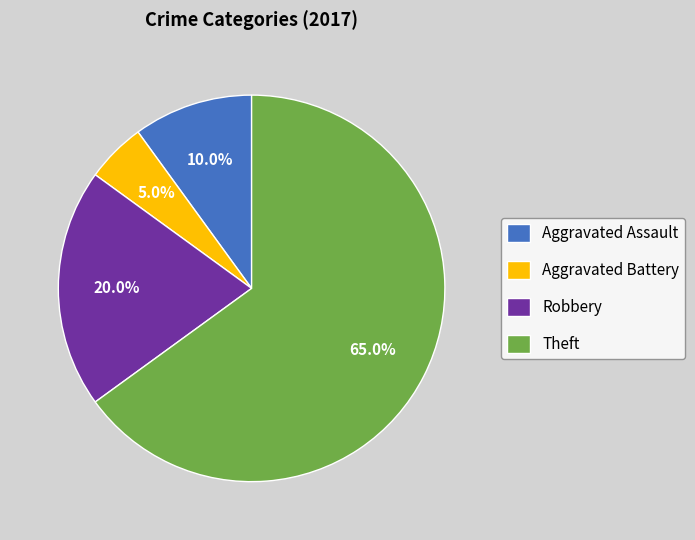

To the nearest percent, what is the average slice percentage?

25%